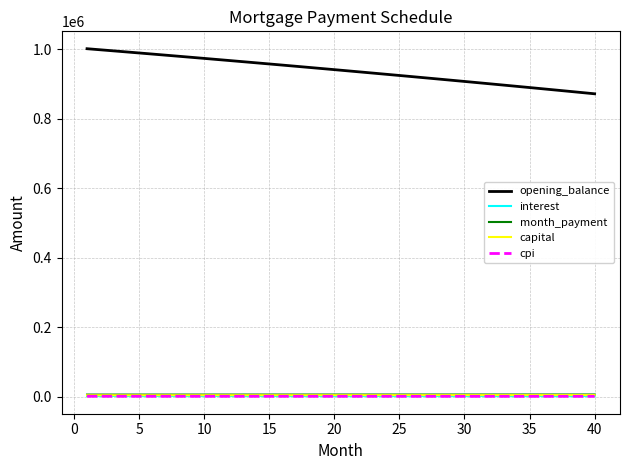

What is the sum of all month_payment values?

241049.3